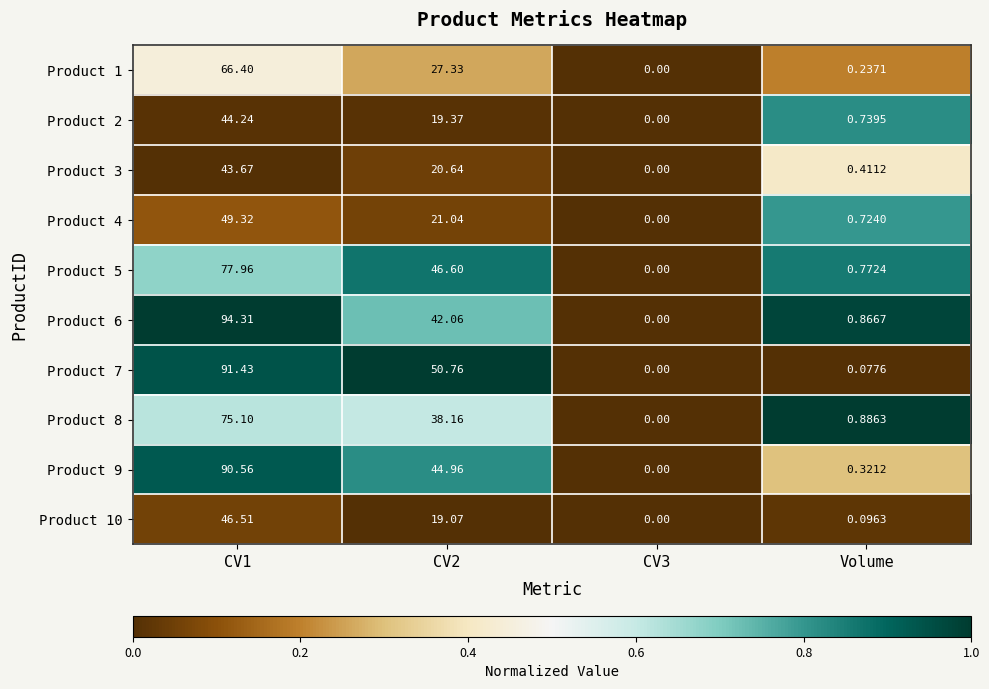

Rank the series at CV2 from lowest to highest value.

Product 10, Product 2, Product 3, Product 4, Product 1, Product 8, Product 6, Product 9, Product 5, Product 7